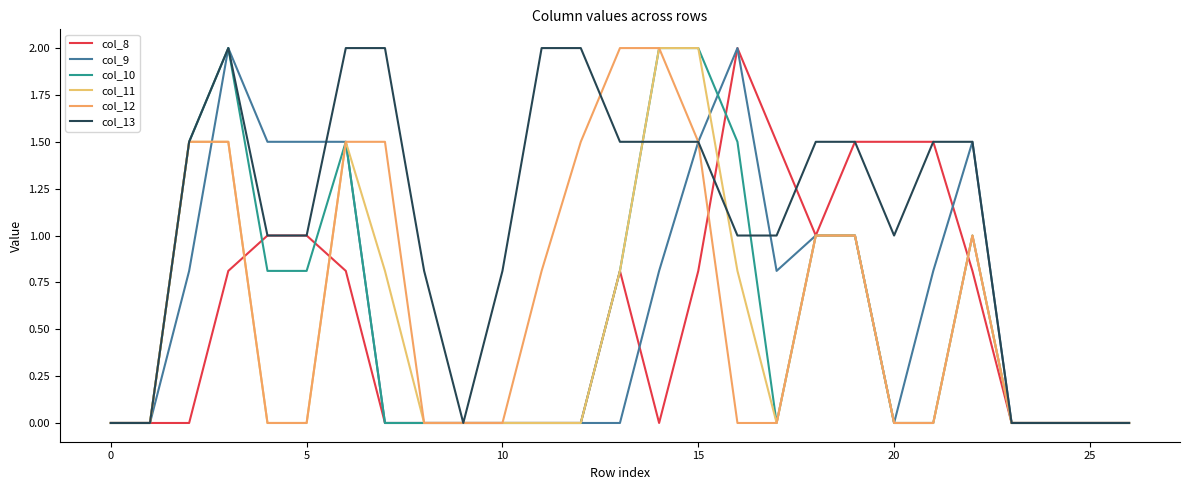

How many lines are shown in the chart?

6